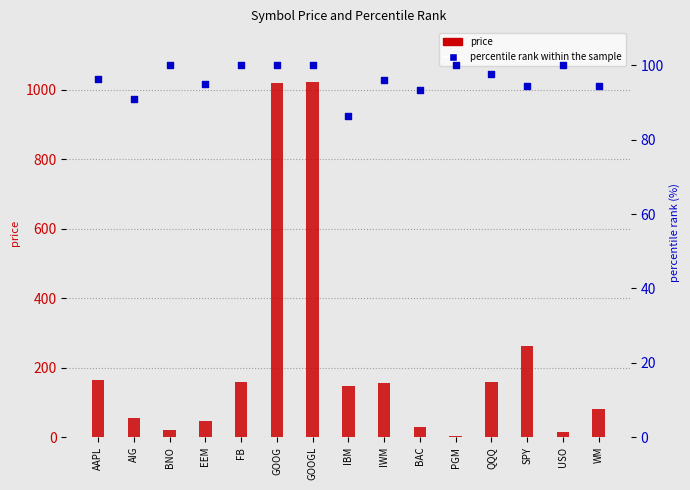

What are all the series names shown in the legend?

price, percentile rank within the sample